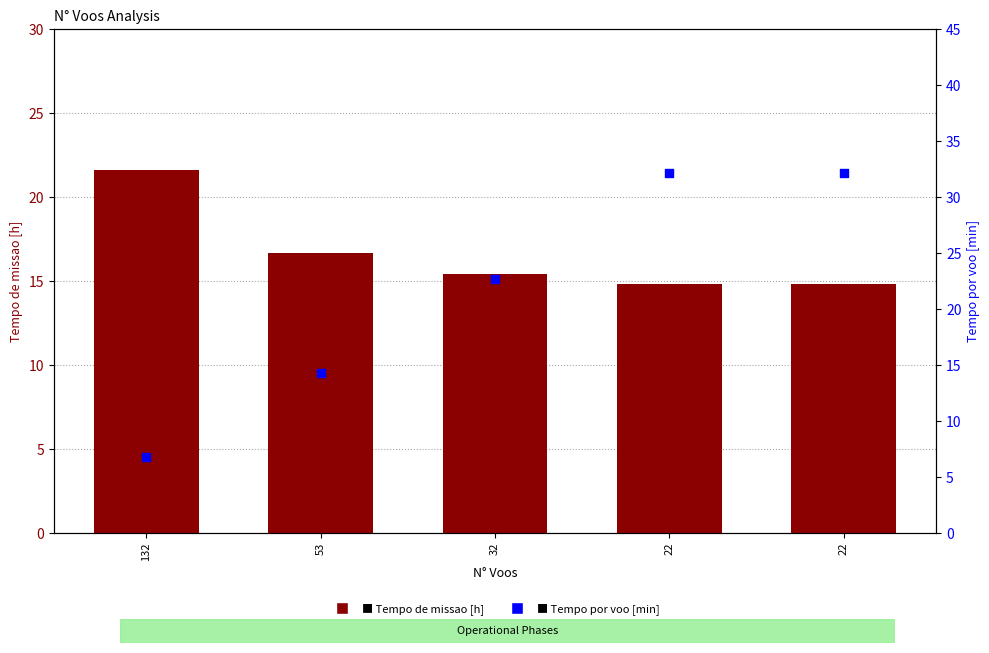

Which series has the largest Y range (max minus min)?

Tempo por voo [min]